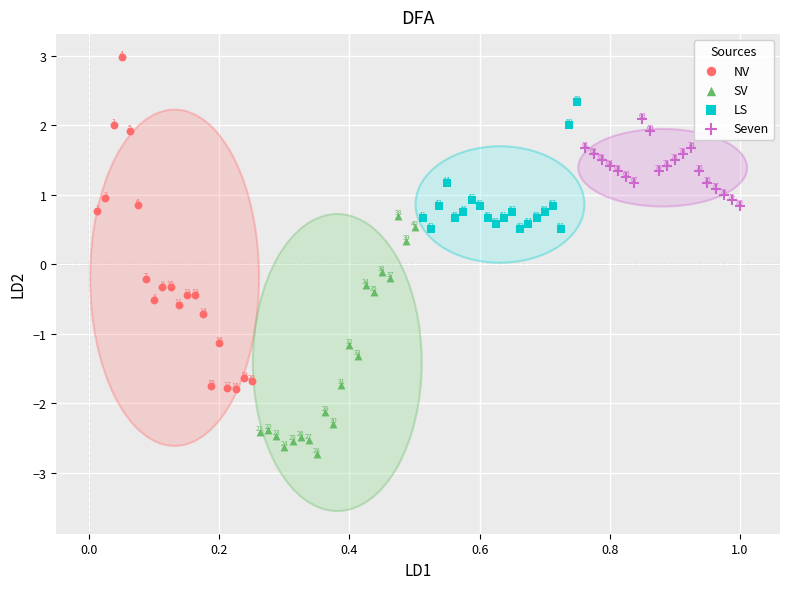

Which series reaches the maximum Y coordinate?

NV